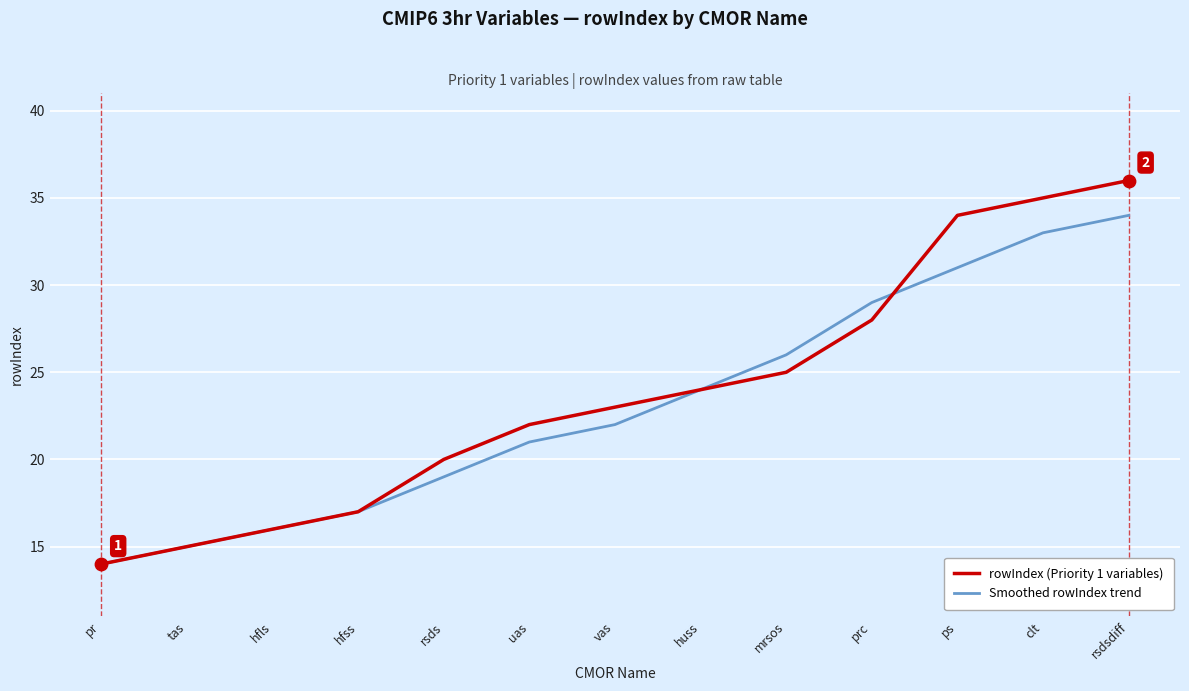

Is the value of Smoothed rowIndex trend at huss greater than the value of rowIndex (Priority 1 variables) at pr?

Yes